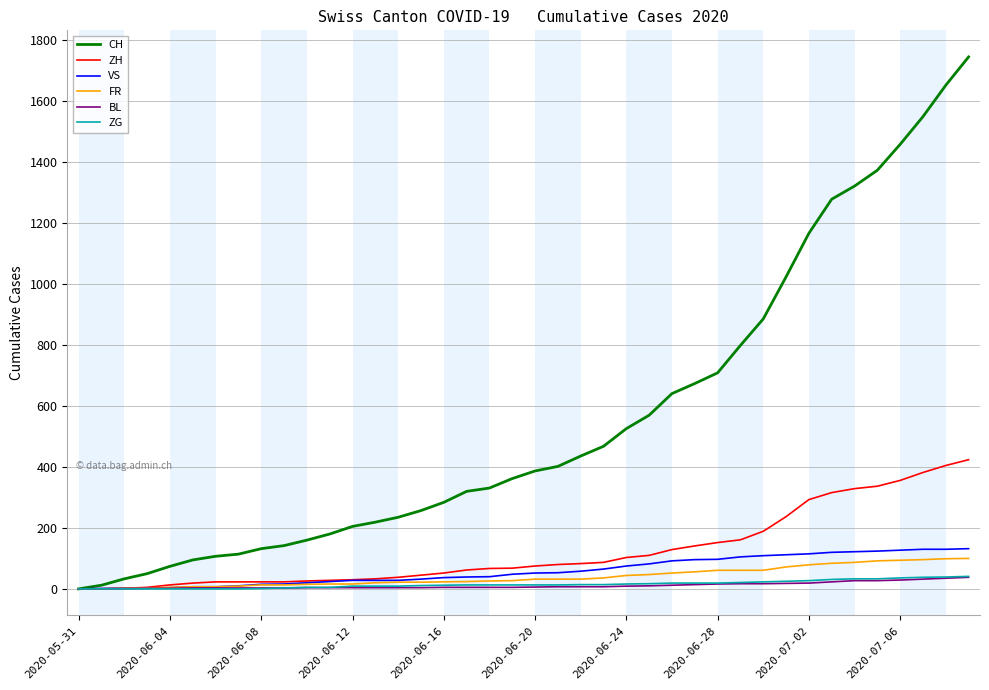

What is the highest value of the FR series?

100